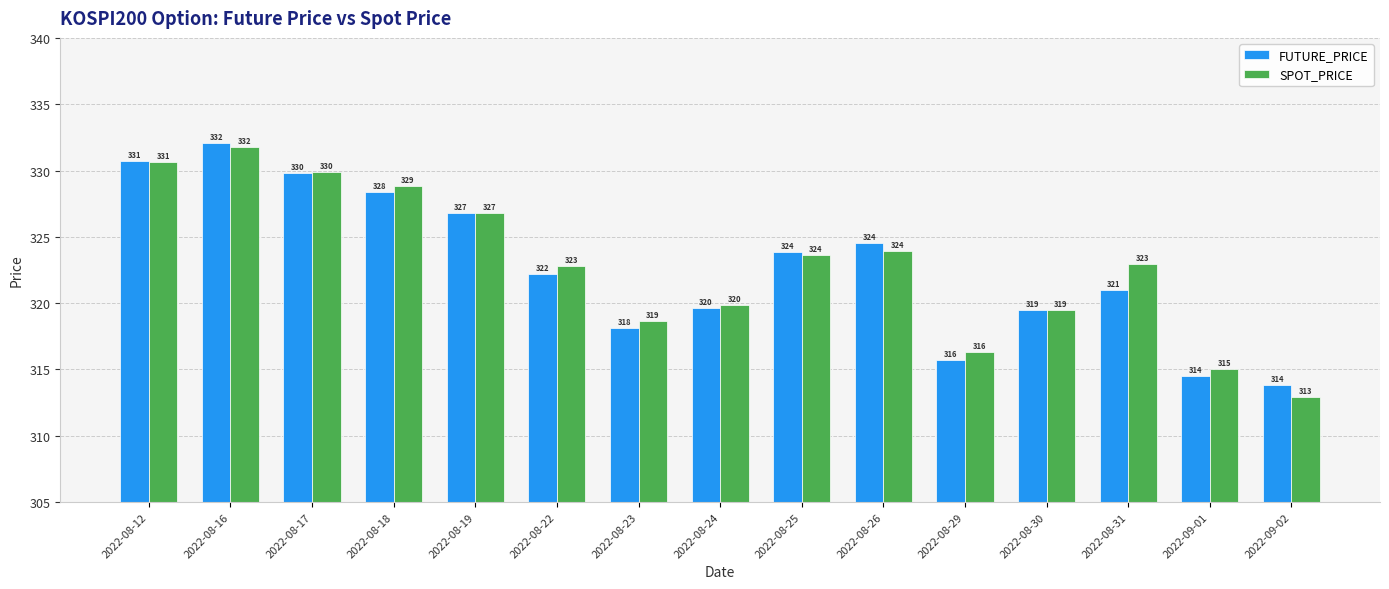

What is the sum of all SPOT_PRICE values?

4843.6